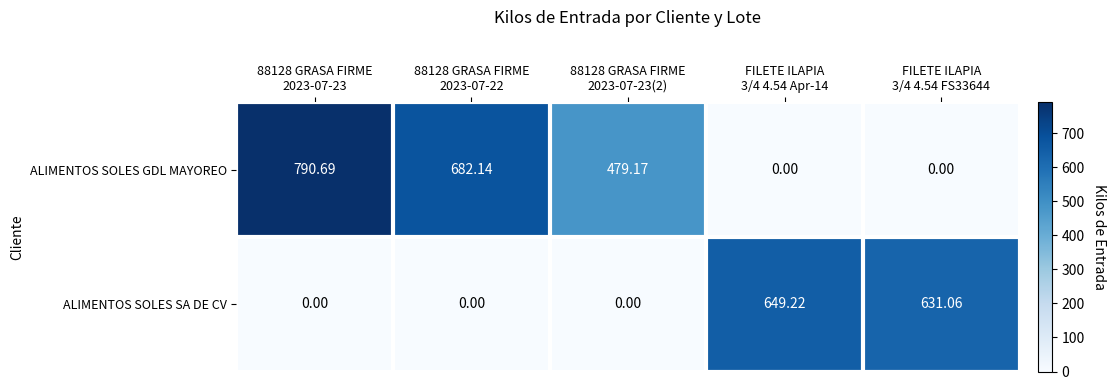

Which series has the widest spread of values?

ALIMENTOS SOLES GDL MAYOREO